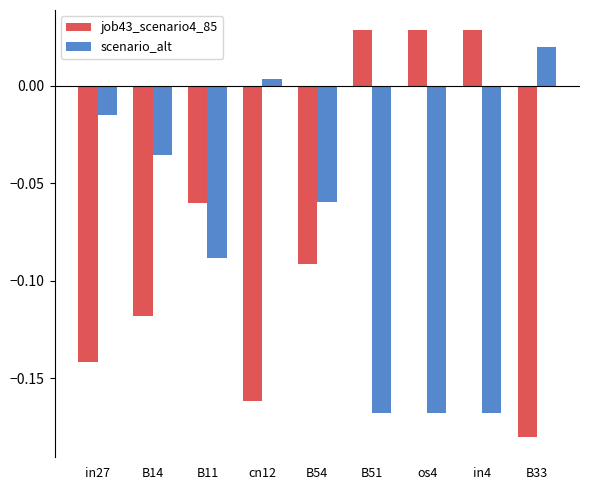

At how many categories does at least one series exceed 0?

5